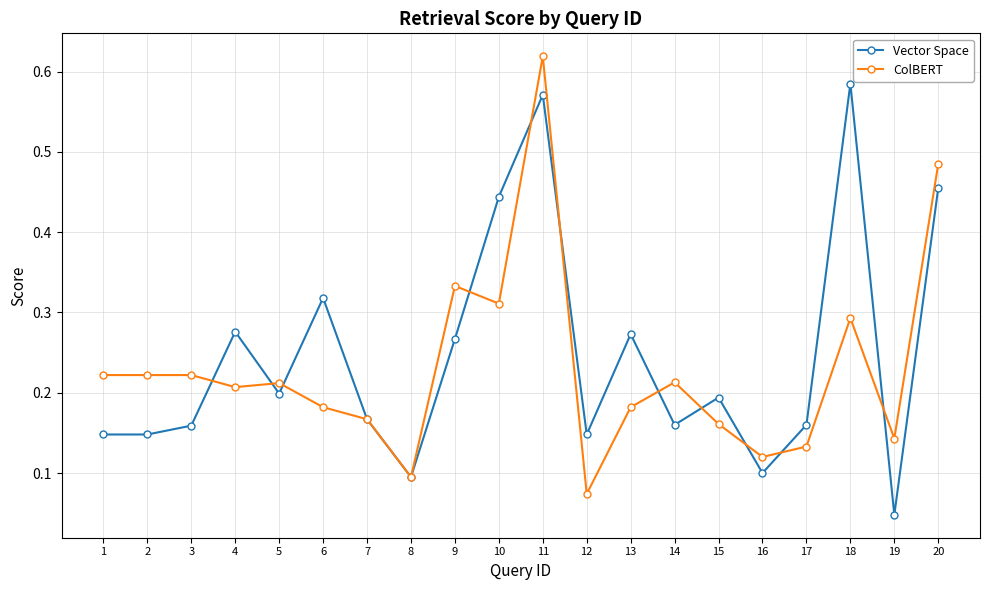

Which series ends up on top after the final intersection of ColBERT and Vector Space?

ColBERT